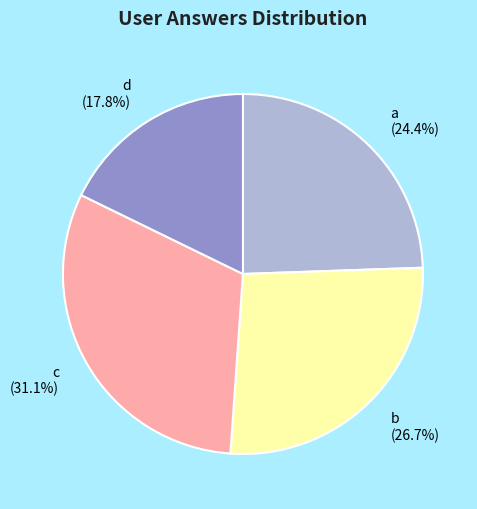

To the nearest percent, what is the difference between the largest and smallest slice percentages?

13%